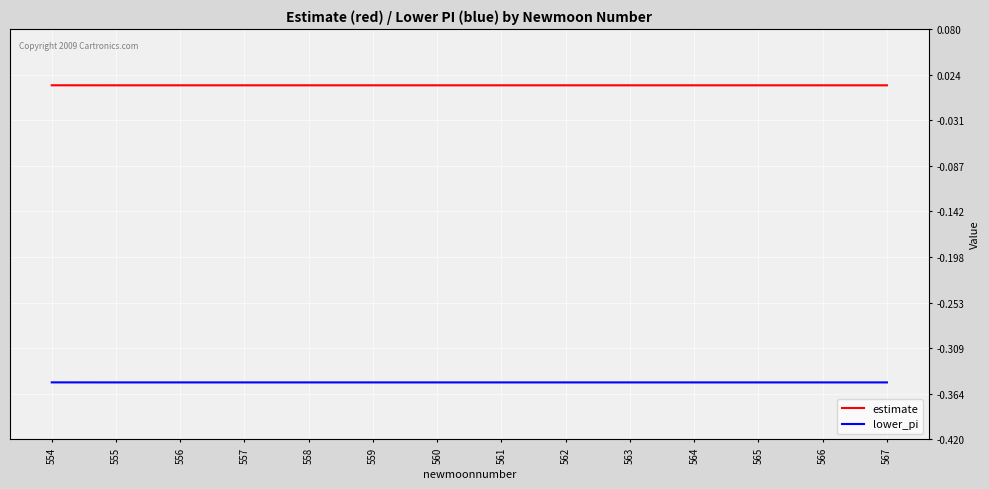

The lower_pi series shows -0.2 at 558. True or false?

False